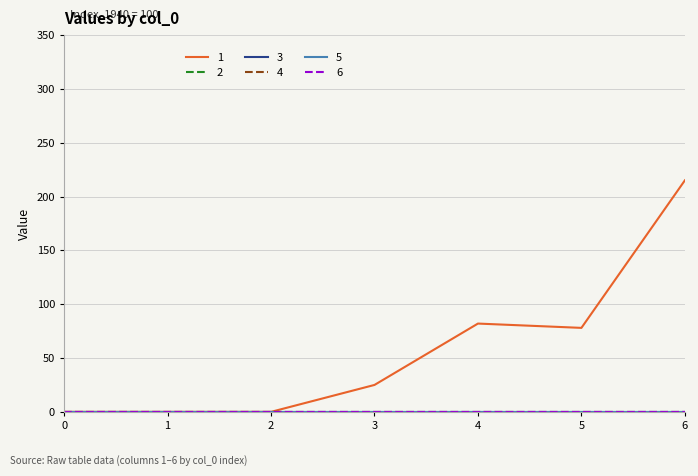

Is this an area chart (filled region under the line)?

No